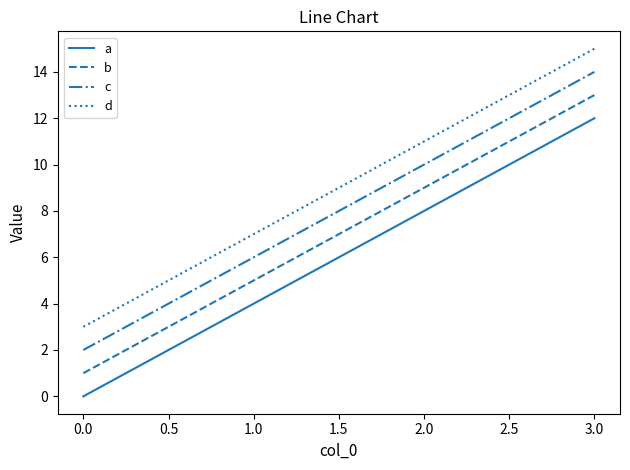

How many c values are between 6 and 14?

3